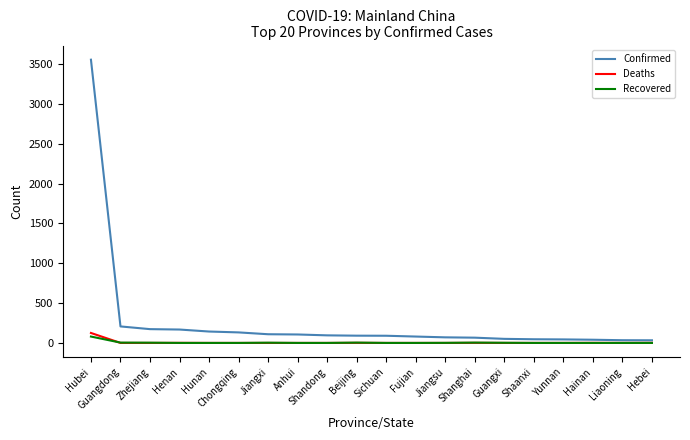

The Deaths series shows 0 at Anhui. True or false?

True